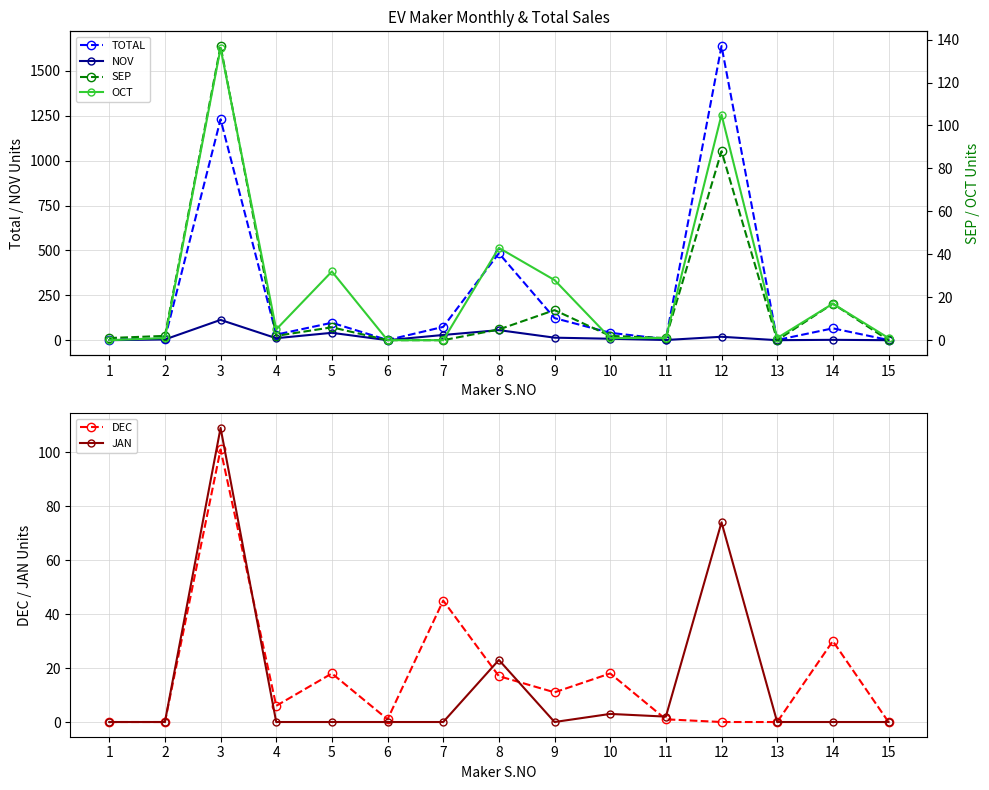

At which label is OCT closest to 68?

8